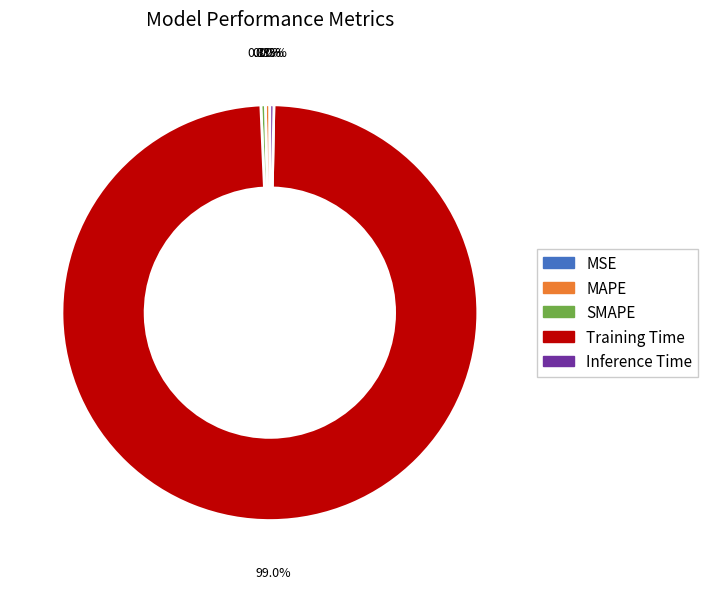

To the nearest percent, what is the average slice percentage?

20%